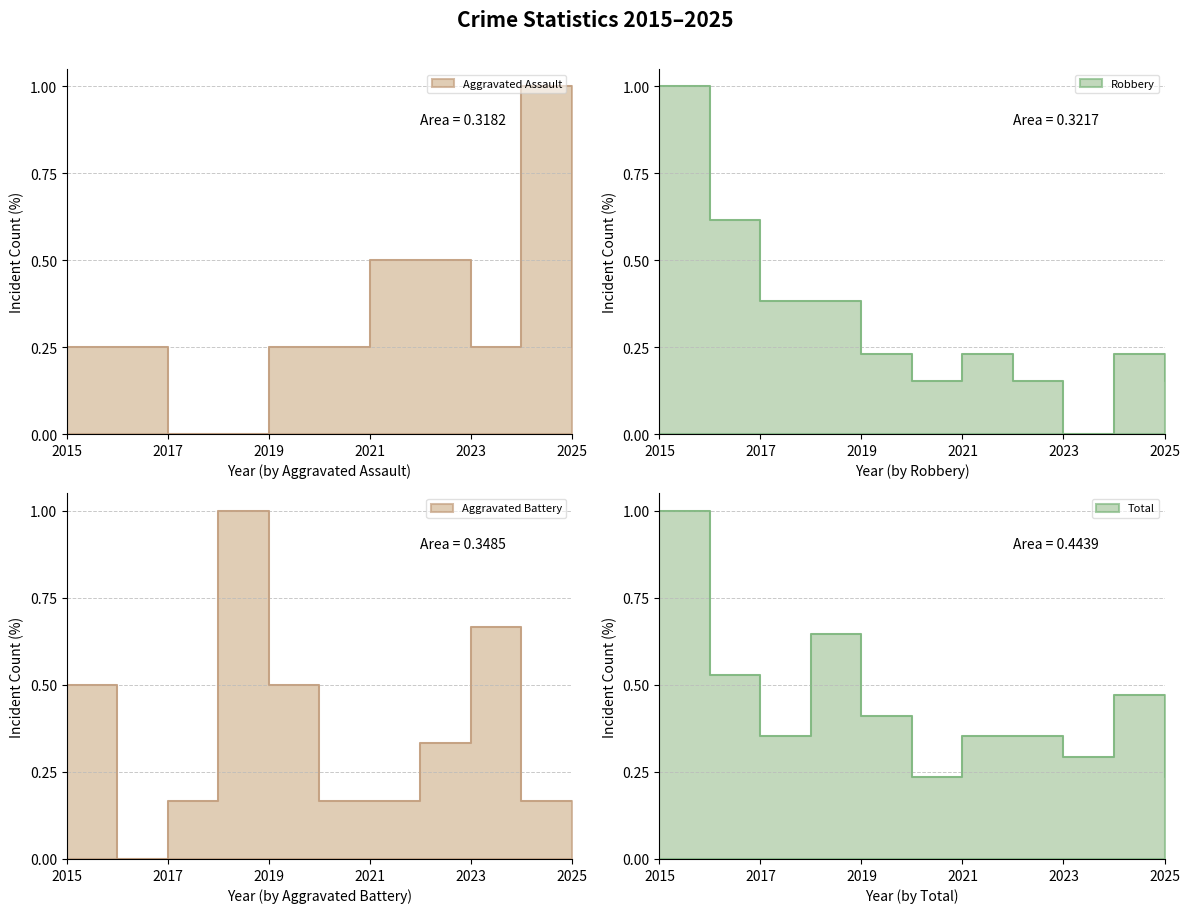

What is the difference between the highest and lowest values at 2022?

0.3